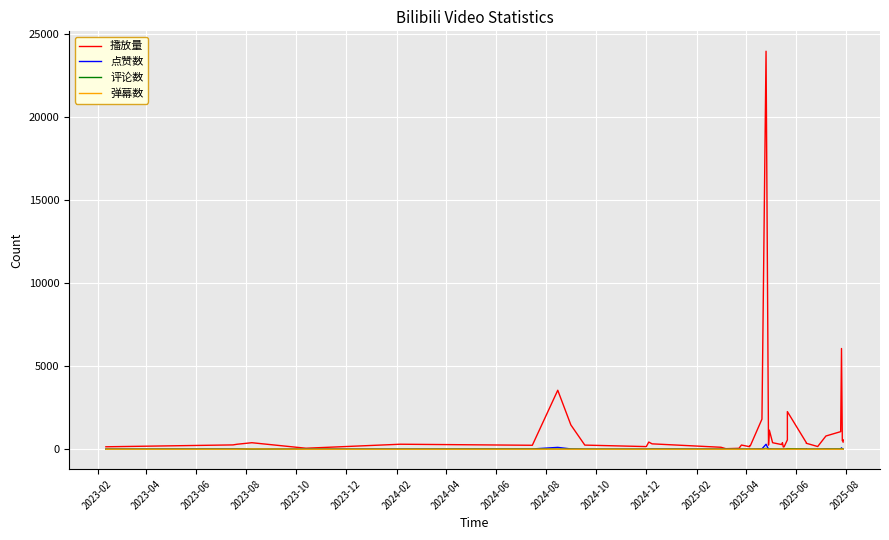

What is the spread (max minus min) of values at 2023-12?

300